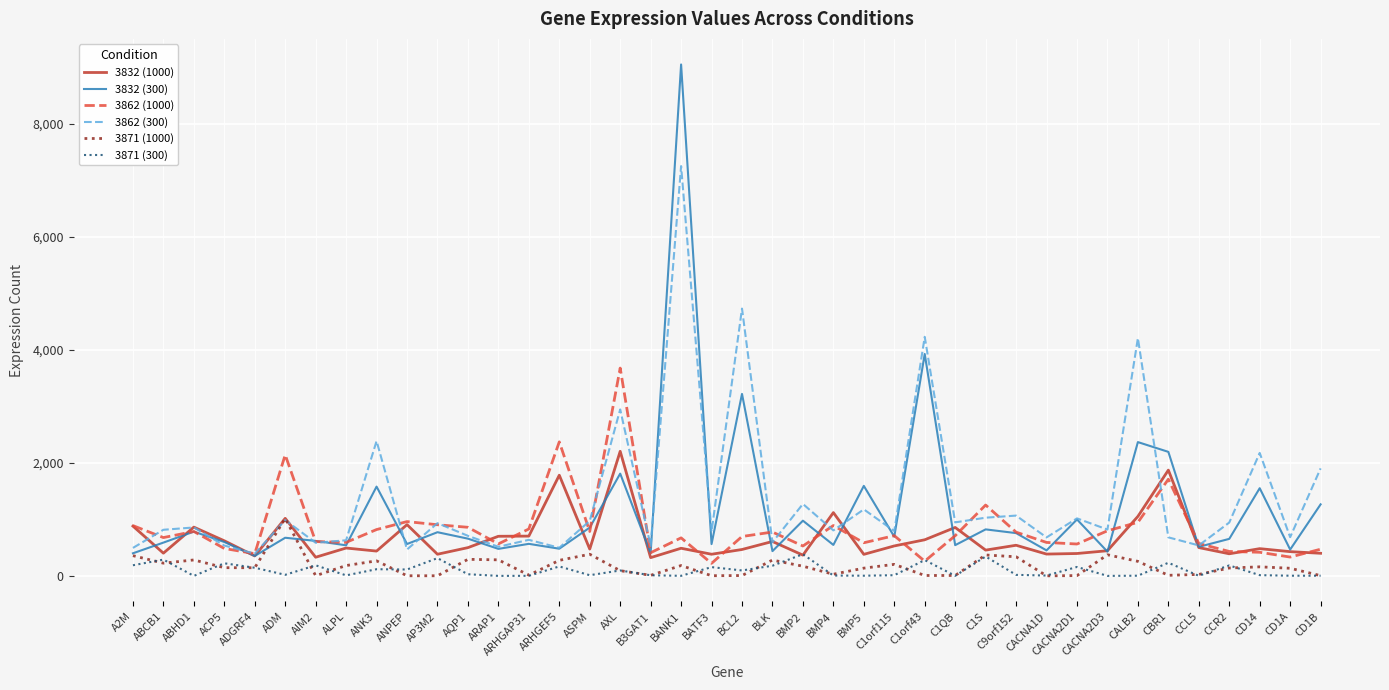

Is the value of 3832 (300) at AIM2 greater than the value of 3862 (1000) at B3GAT1?

Yes